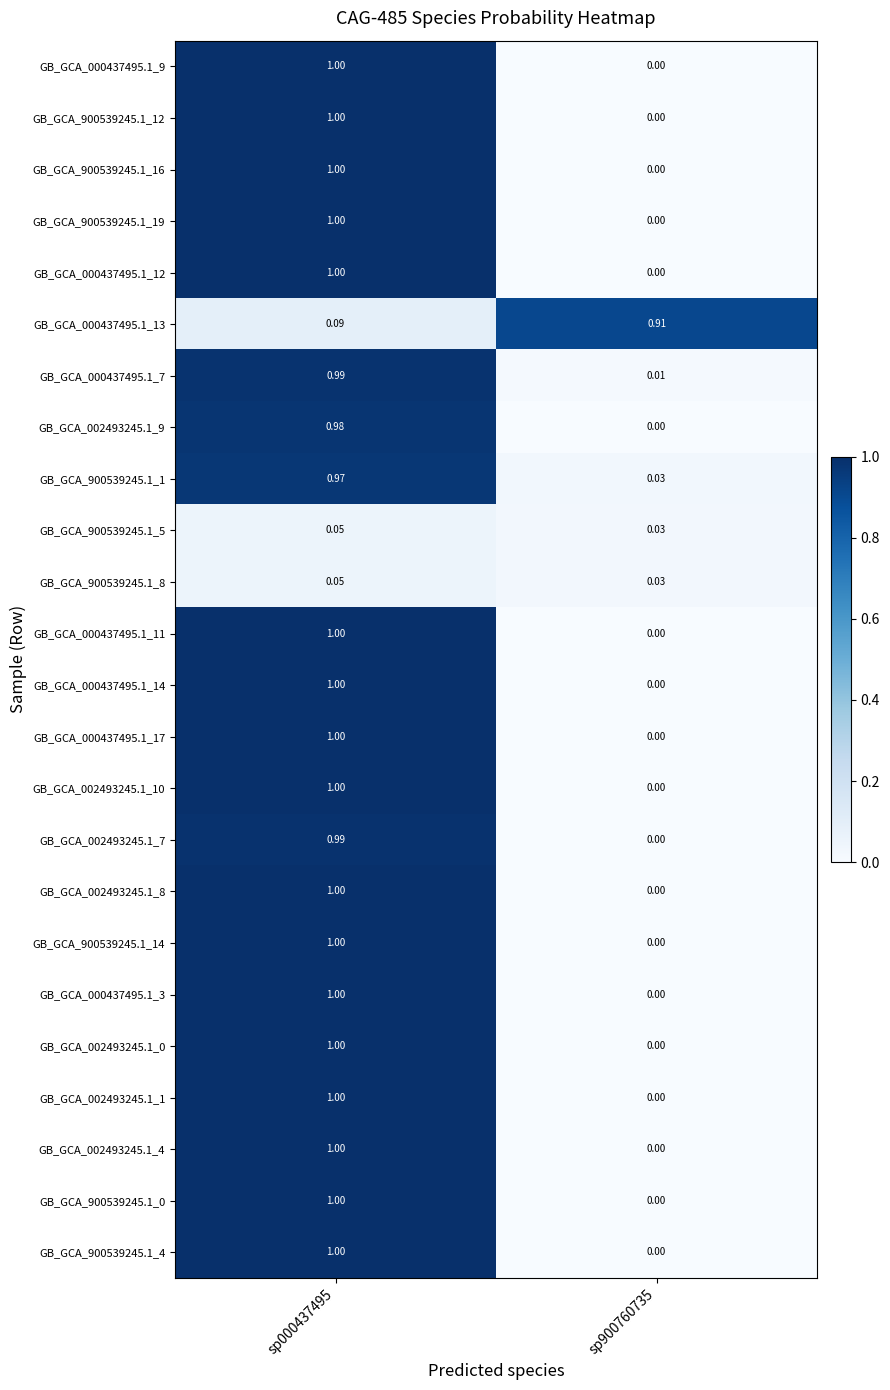

At which category does the chart reach its peak across all series?

sp000437495